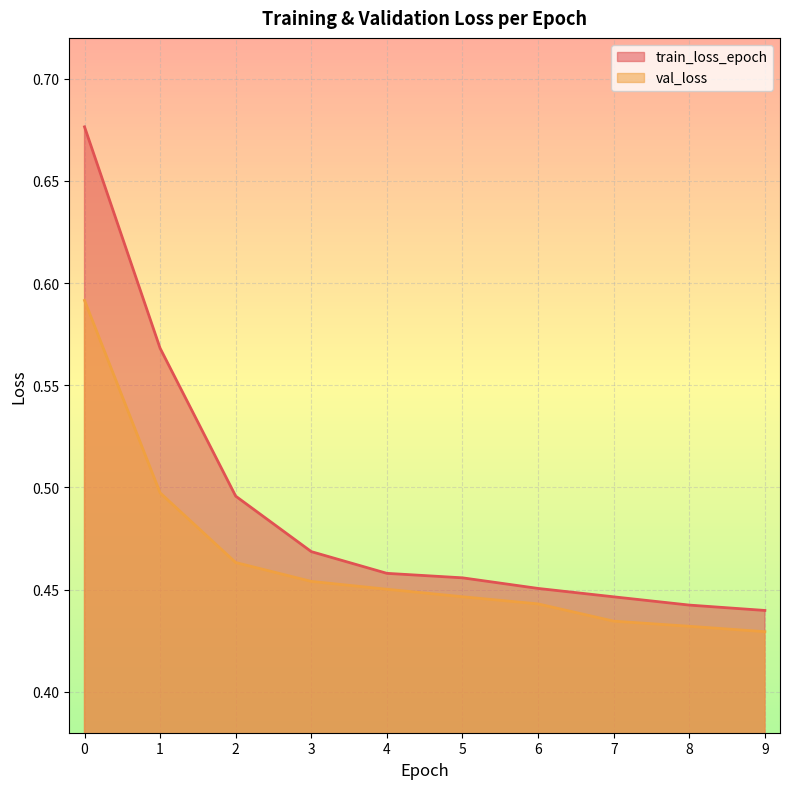

Rank the series at 2 from lowest to highest value.

val_loss, train_loss_epoch